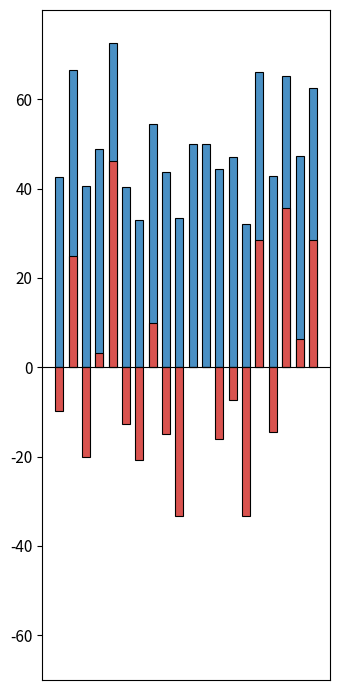

How many data points in f1 are above 47?

11